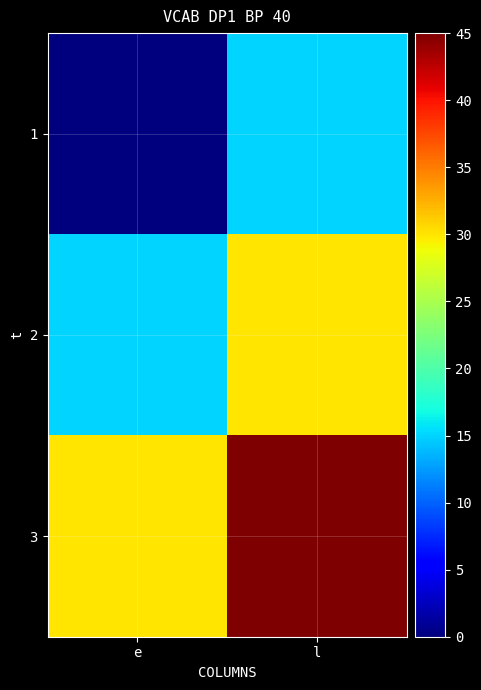

How many data points does each series have?

2